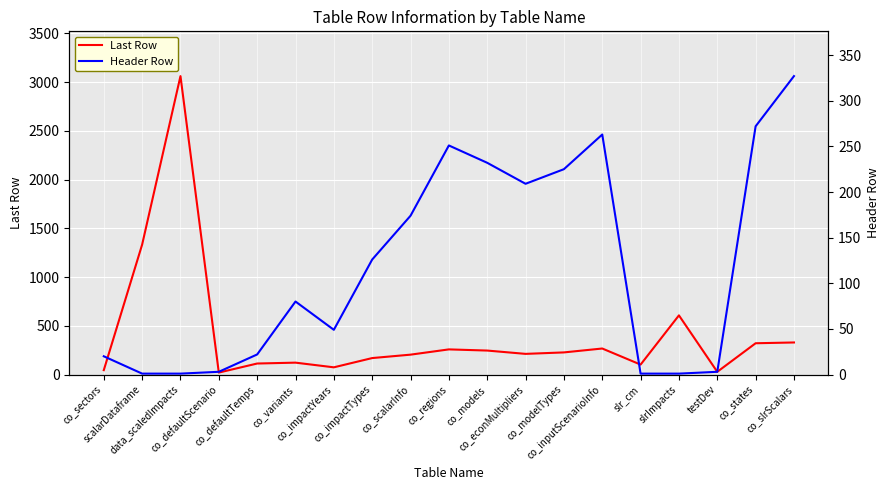

How many lines are shown in the chart?

2